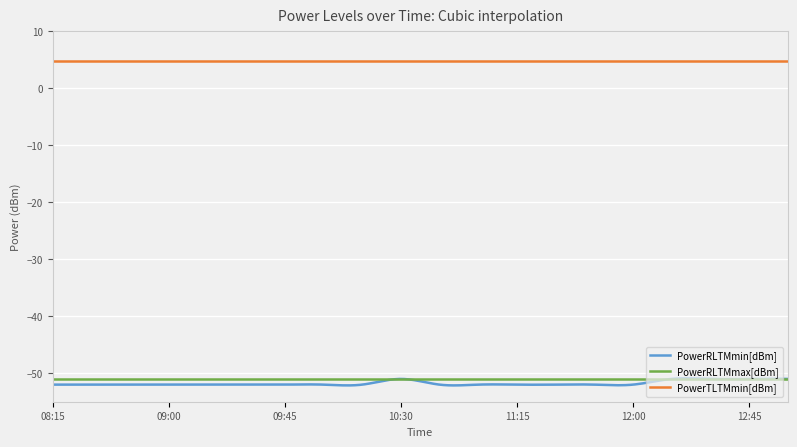

What is the maximum value for PowerTLTMmin[dBm]?

4.8